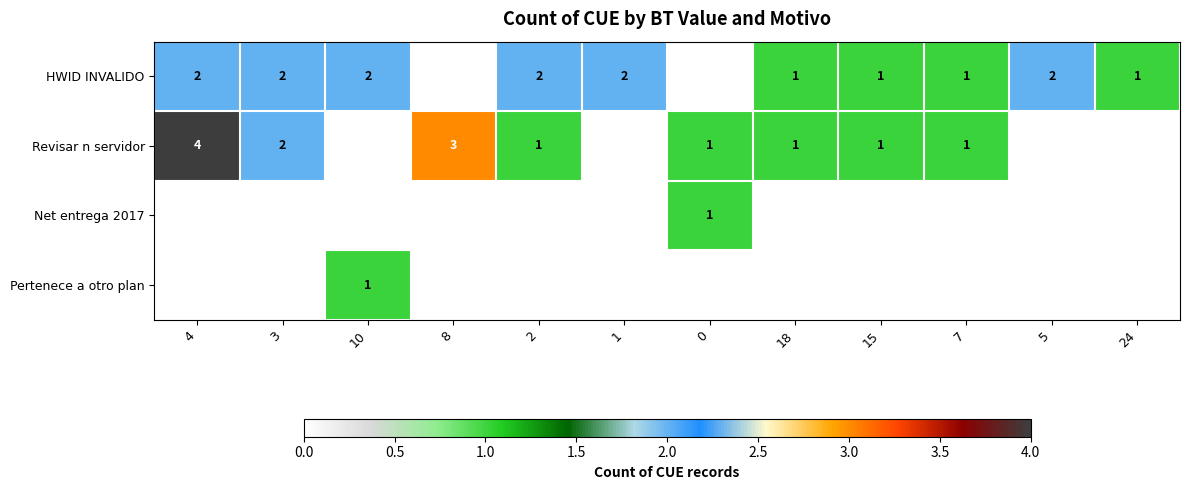

The value of Revisar n servidor at 18 is 2. True or false?

False